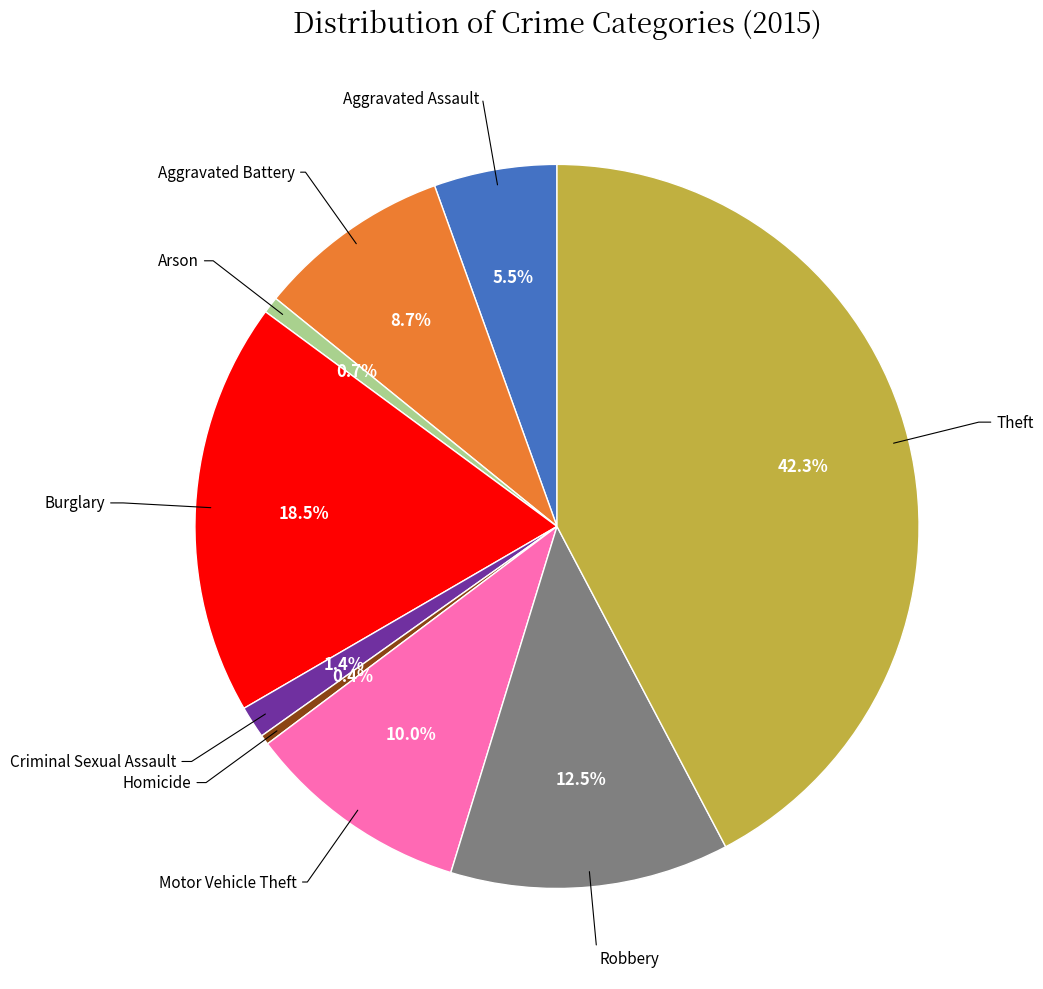

What is the total percentage of Homicide and Aggravated Battery?

9.1%